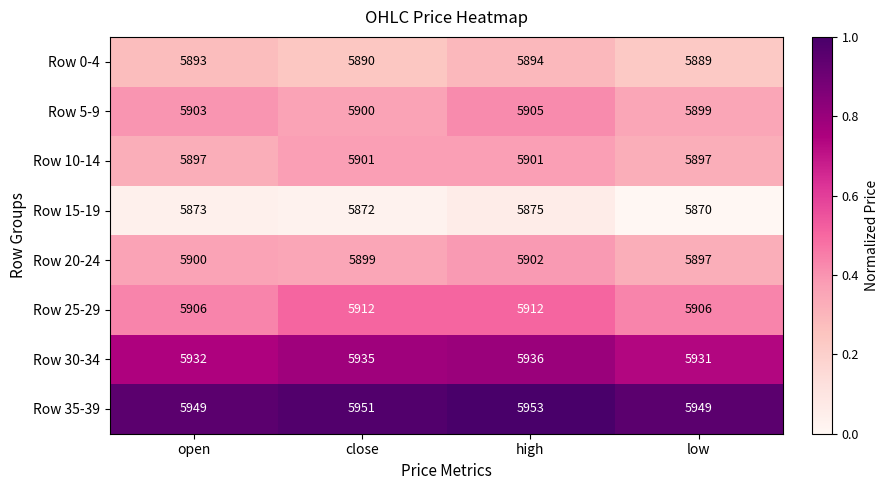

Between close and high, which series saw the biggest shift?

Row 5-9